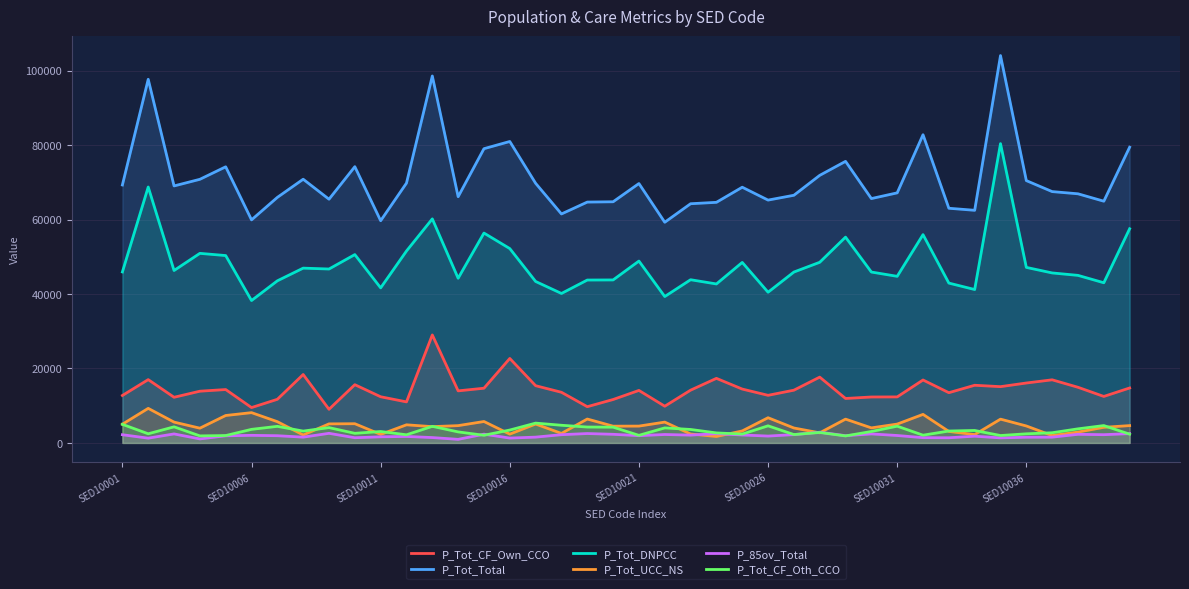

What is the difference between the maximum and minimum values in the P_Tot_DNPCC series?

42155